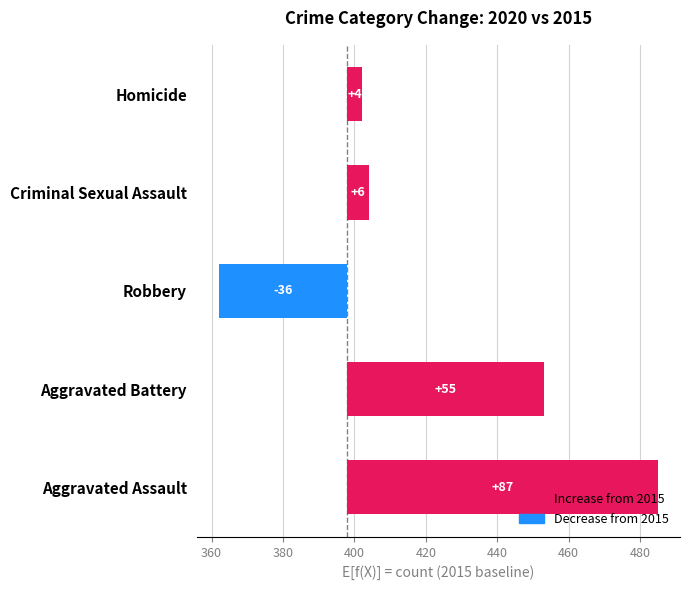

True or false: Aggravated Battery has a value of 183 at 2022.

False